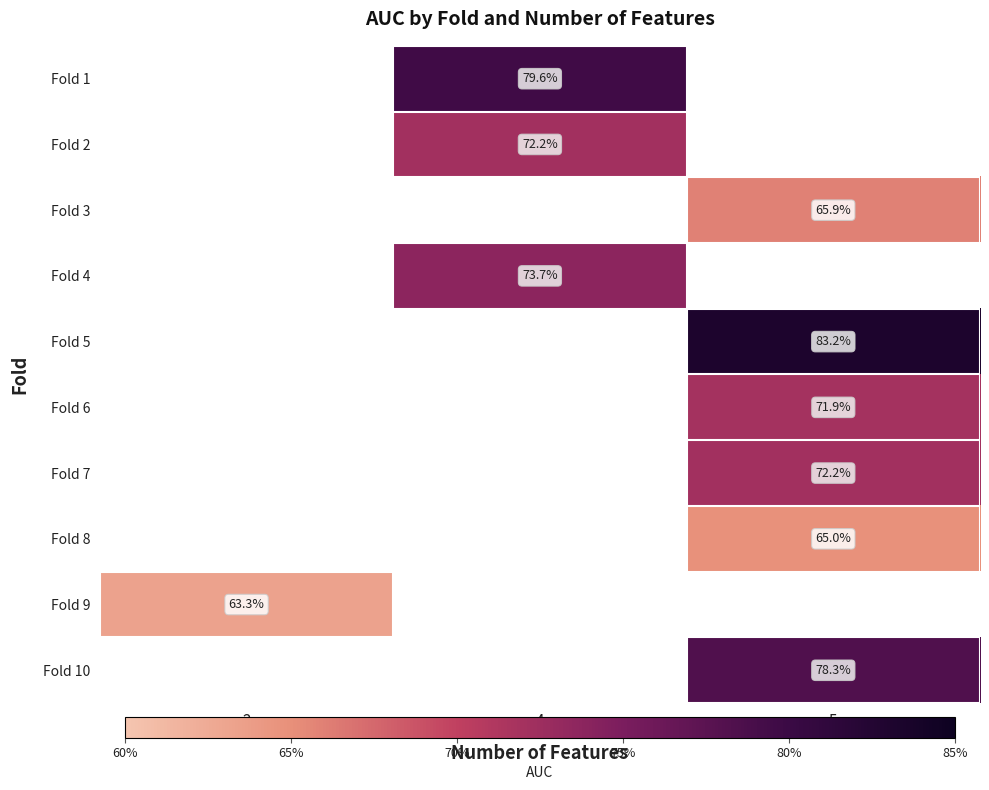

Between 4 and 5, which is larger?

5